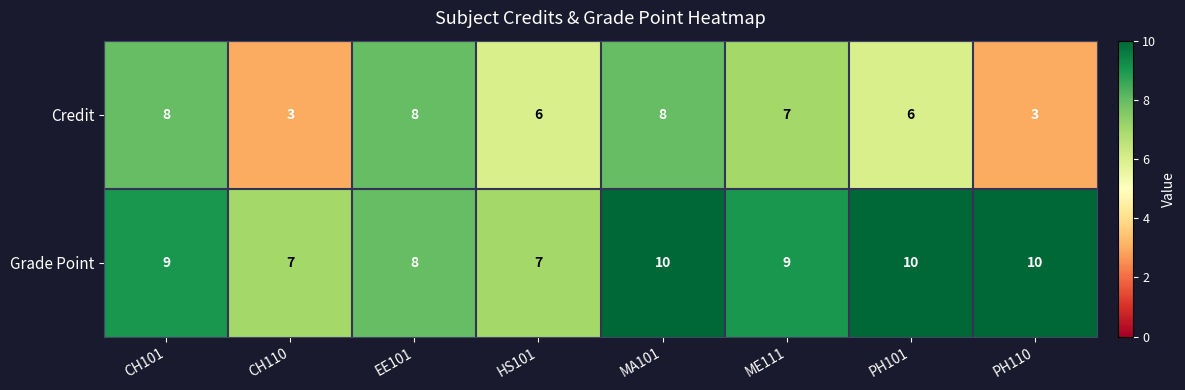

Rank the series by their average value, from highest to lowest.

Grade Point, Credit